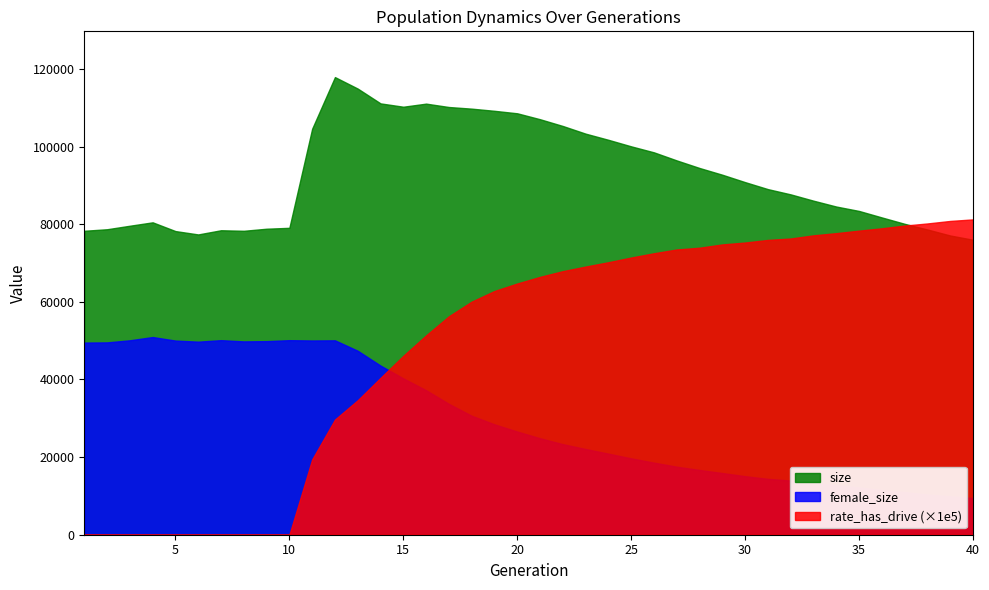

True or false: rate_has_drive (×1e5) and female_size cross at least once.

True